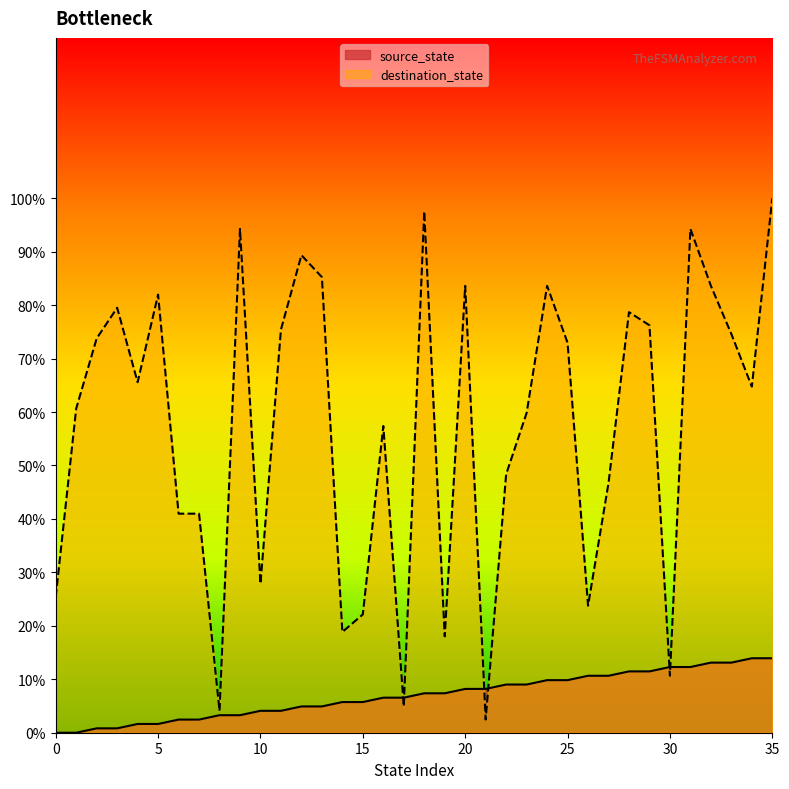

Where do source_state and destination_state first cross each other?

16 and 17